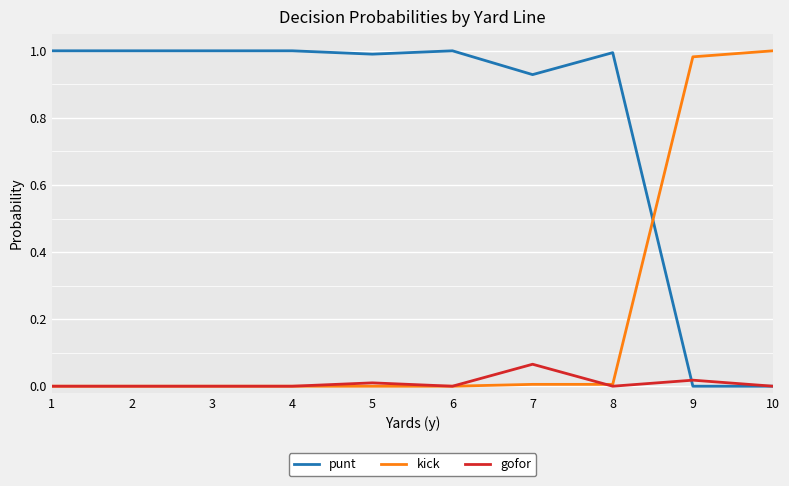

True or false: punt has a value of -0.5 at 9.

False